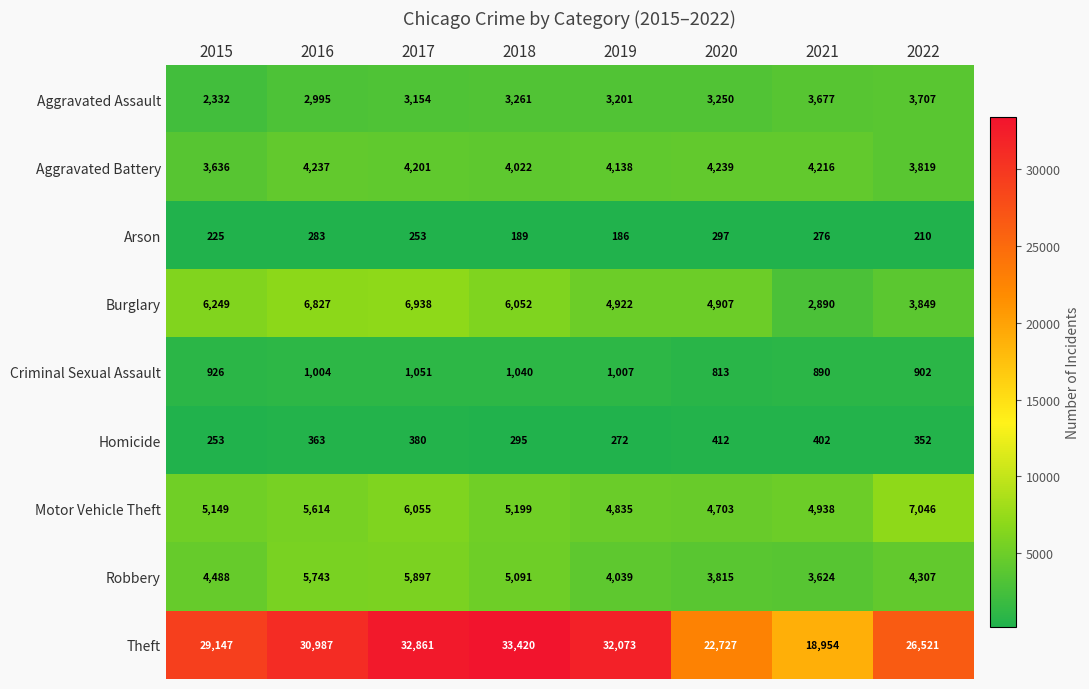

The value of Theft at 2017 is 50976. True or false?

False